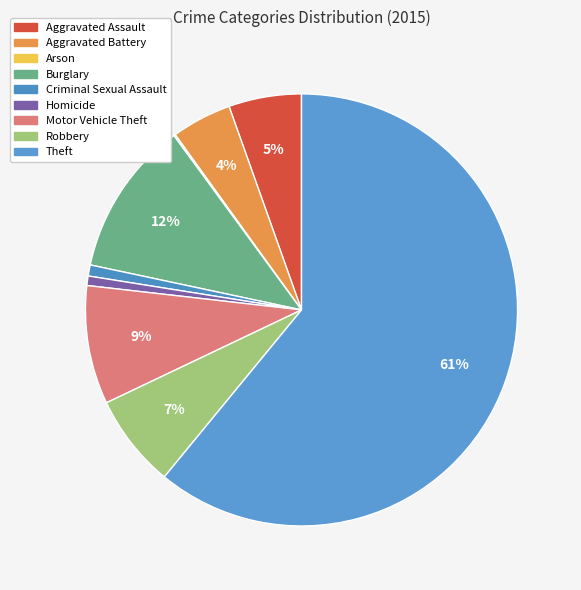

What percentage is the Criminal Sexual Assault slice, to the nearest percent?

1%